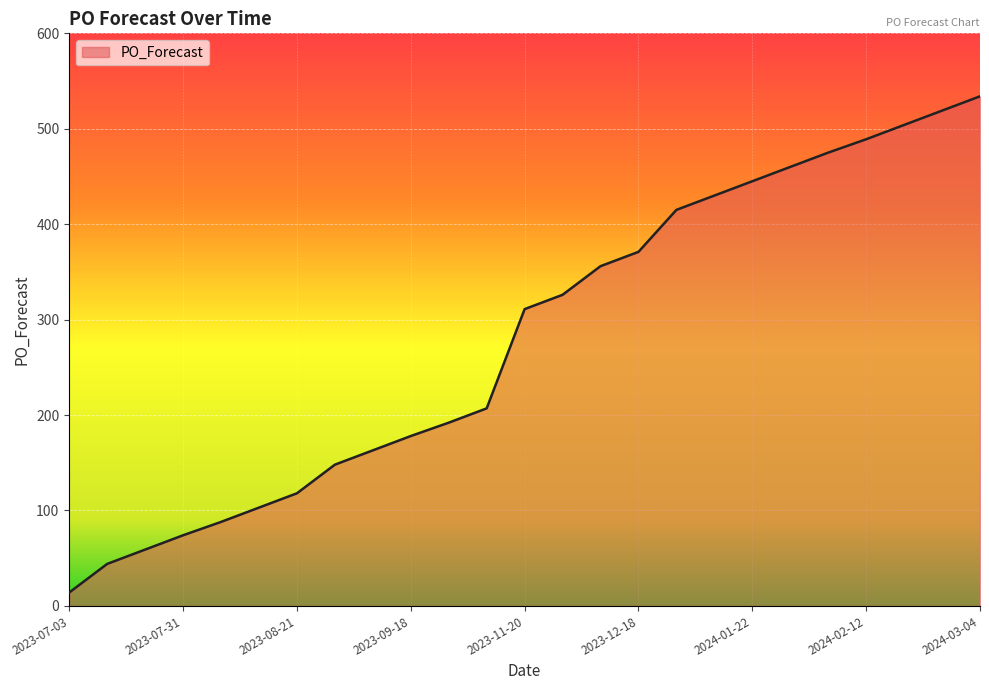

What is the maximum value shown in the chart?

534